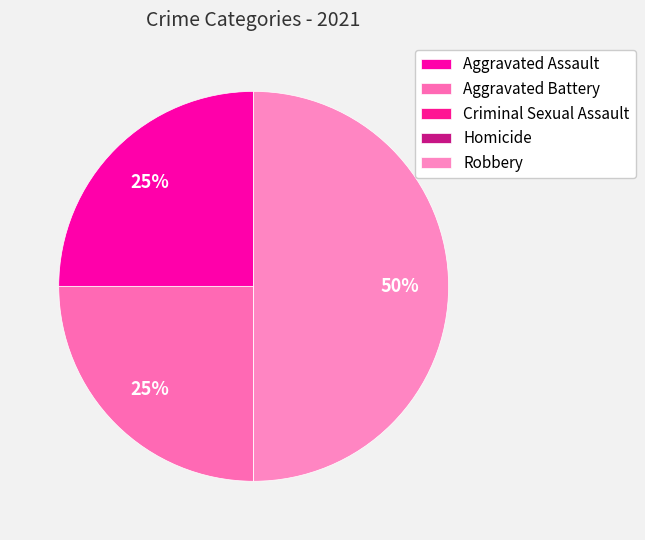

Is it true that Homicide is 6% of the pie?

False